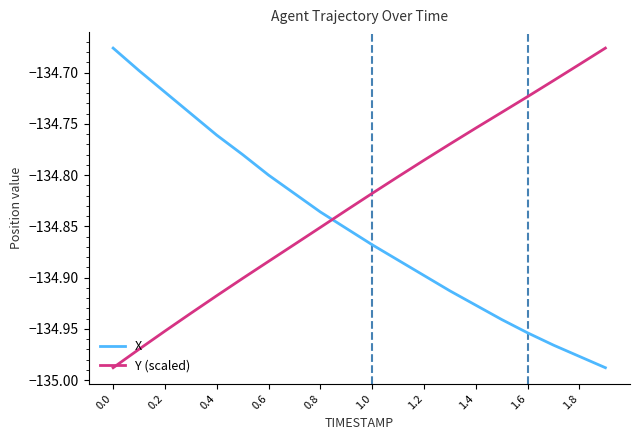

Which series has the largest total across all categories?

Y (scaled)